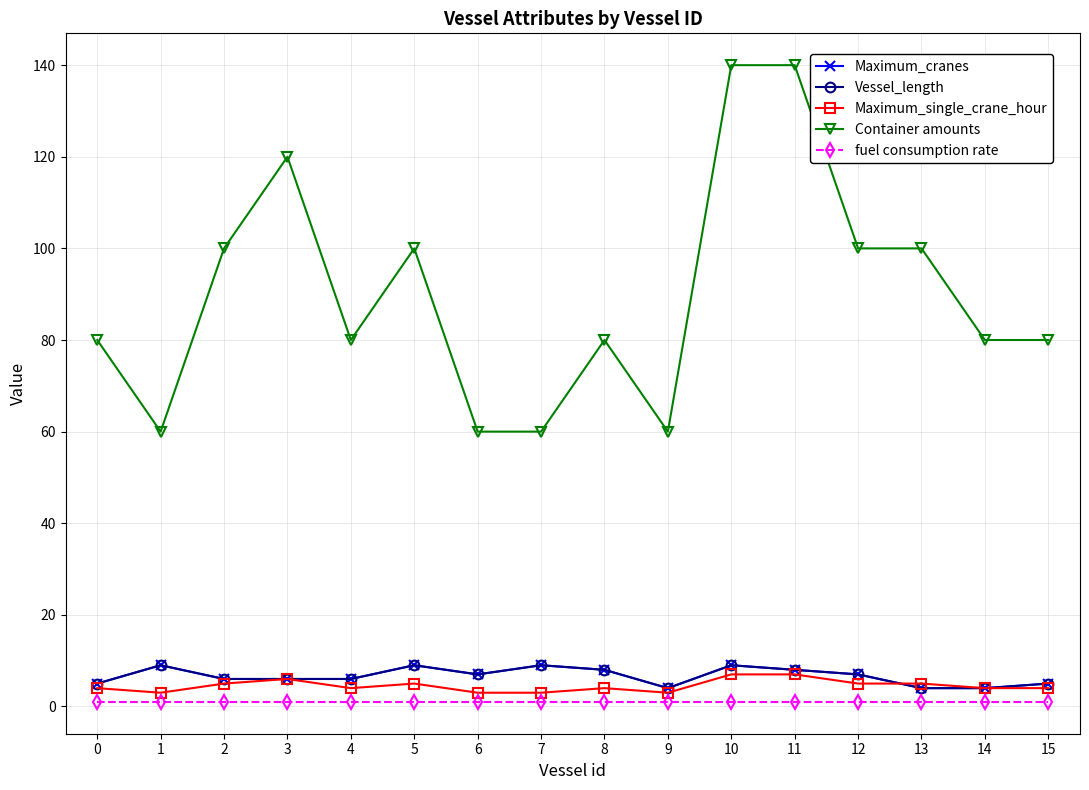

True or false: fuel consumption rate and Container amounts cross at least once.

False